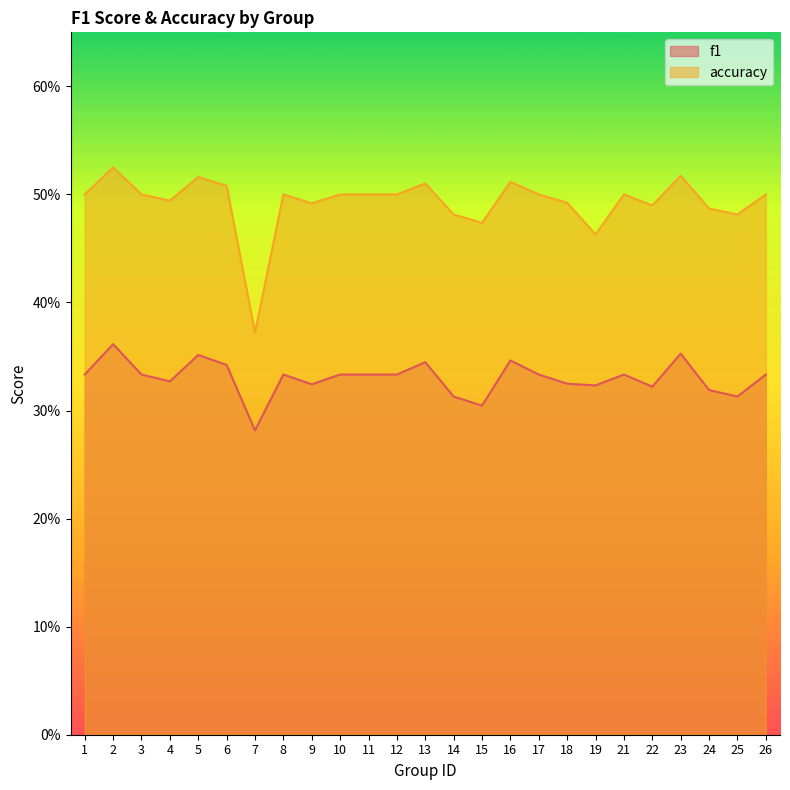

The f1 series shows 0.5 at 19. True or false?

False